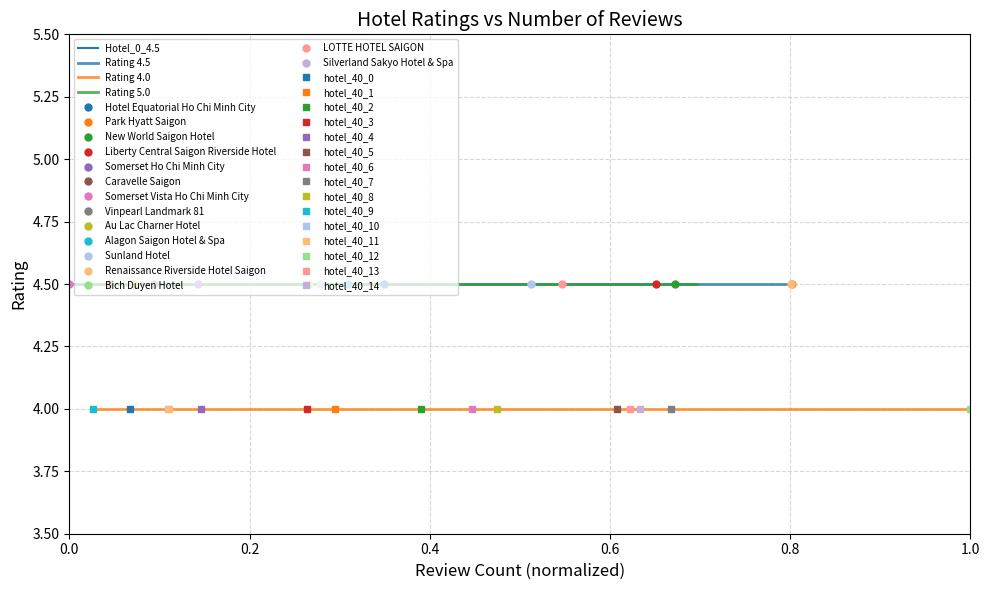

What is the average value of the Rating 4.5 series?

4.5